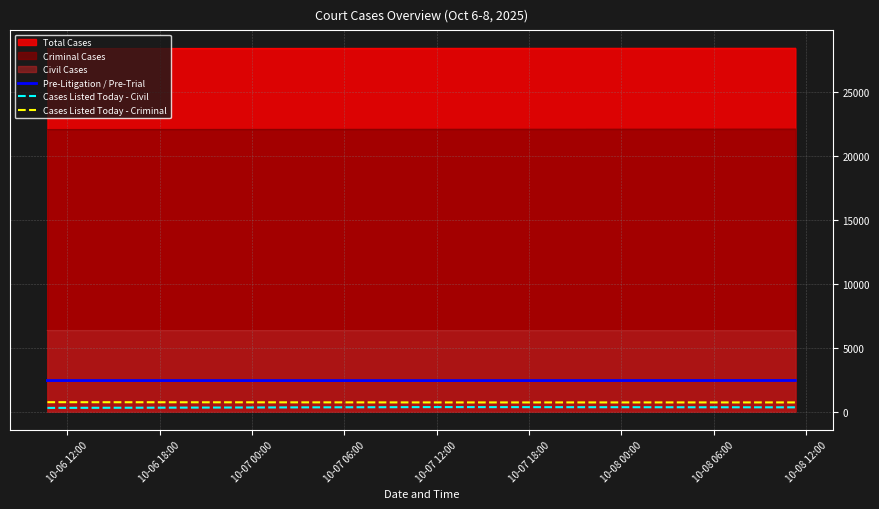

What is the greatest value displayed?

28416